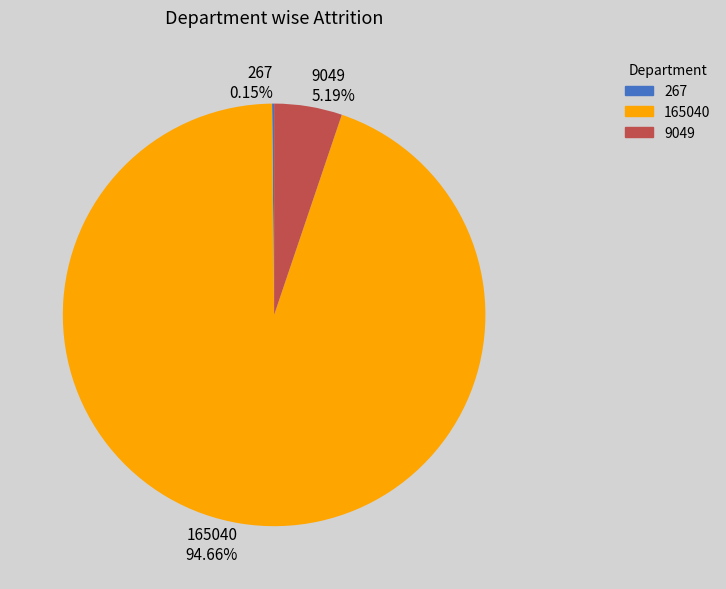

What is the largest slice in the pie chart?

165040